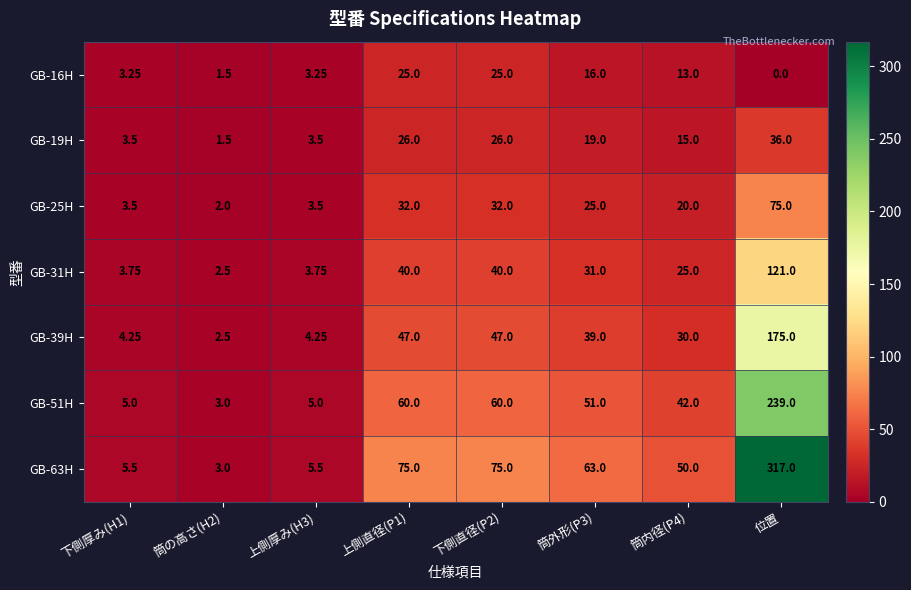

Which series changed the most between 下側厚み(H1) and 下側直径(P2)?

GB-63H